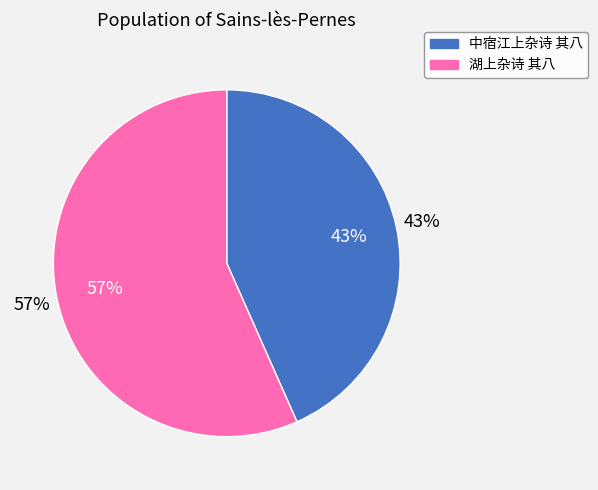

To the nearest percent, what is the combined percentage of 中宿江上杂诗 其八 and 湖上杂诗 其八?

100%